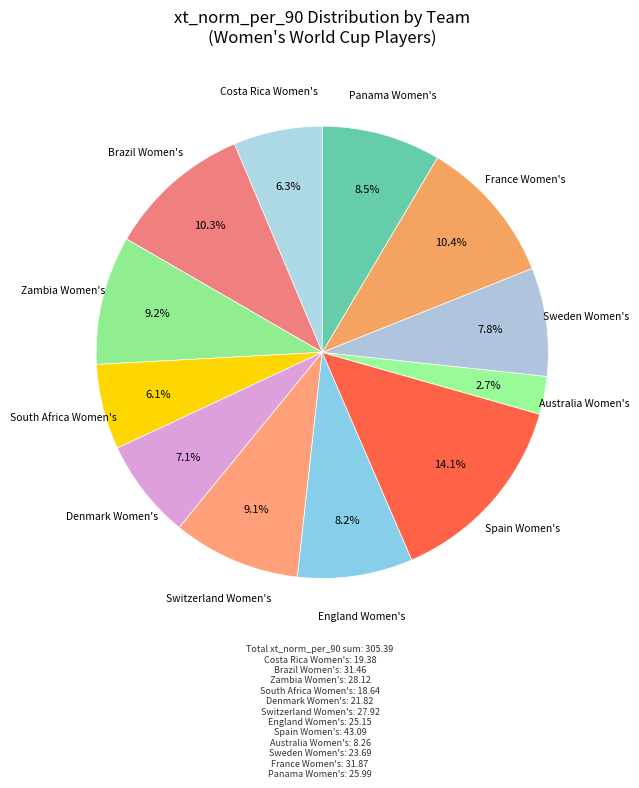

How many segments does this pie chart have?

12